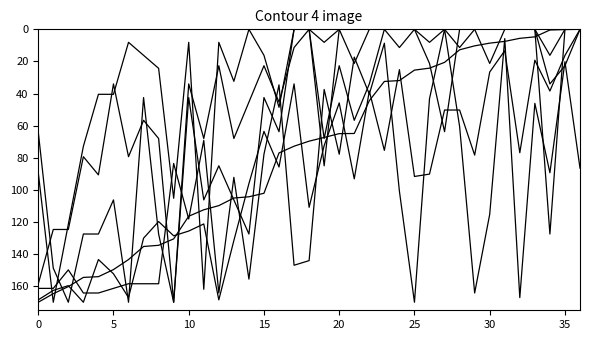

How many lines are shown in the chart?

6